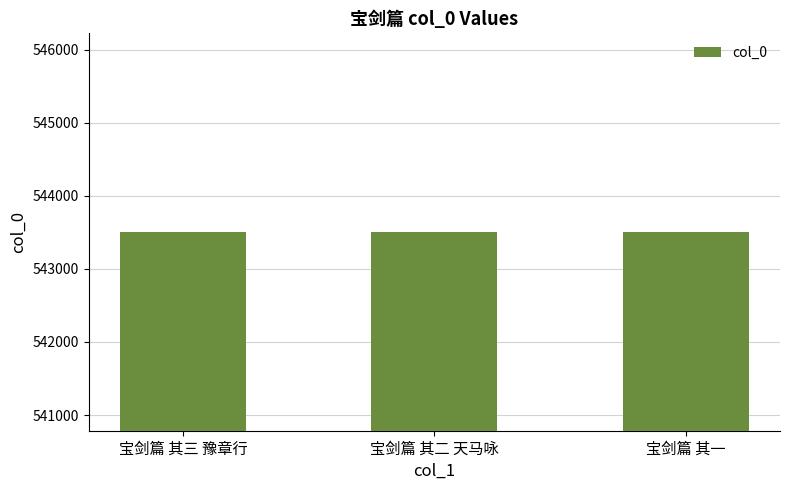

What is the average value?

543504